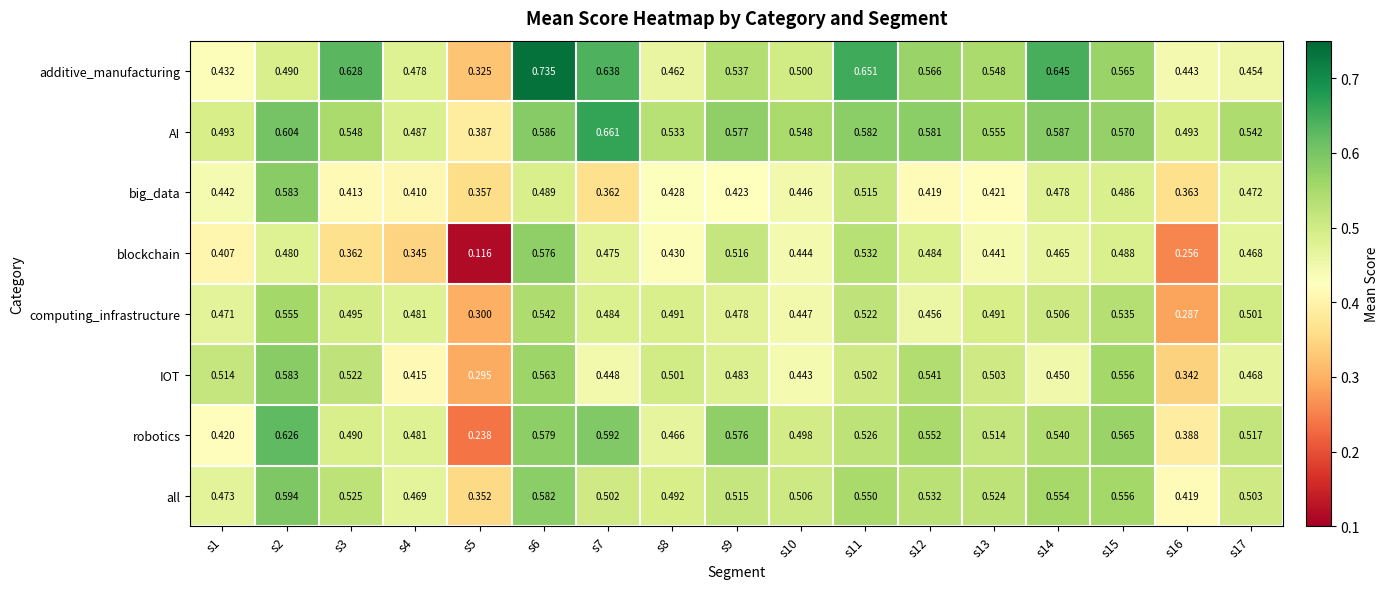

Rank the series at s12 from lowest to highest value.

big_data, computing_infrastructure, blockchain, all, IOT, robotics, additive_manufacturing, AI